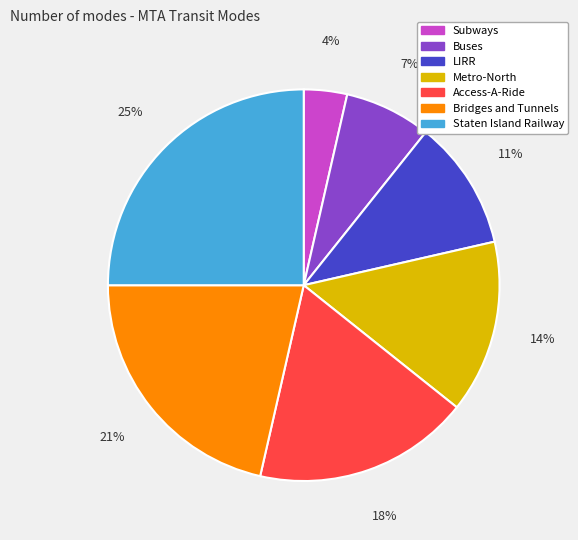

What is the smallest slice in the pie chart?

Subways